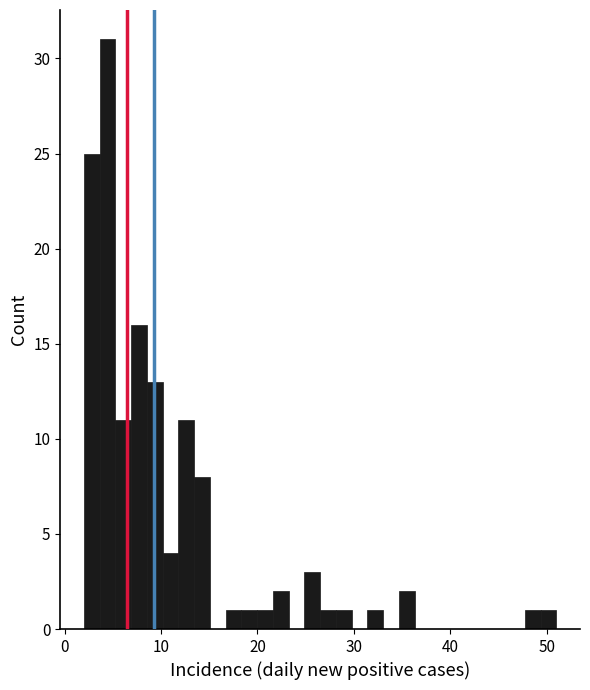

Read against the x-axis, roughly where is the centre of the tallest bar?

4